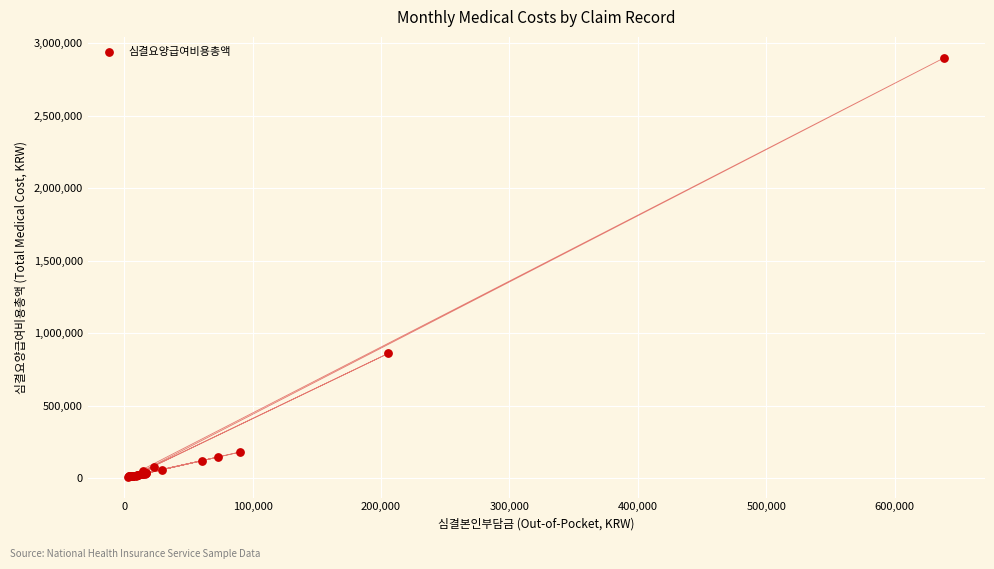

What Y value in the scatter plot is closest to 1455390?

861590